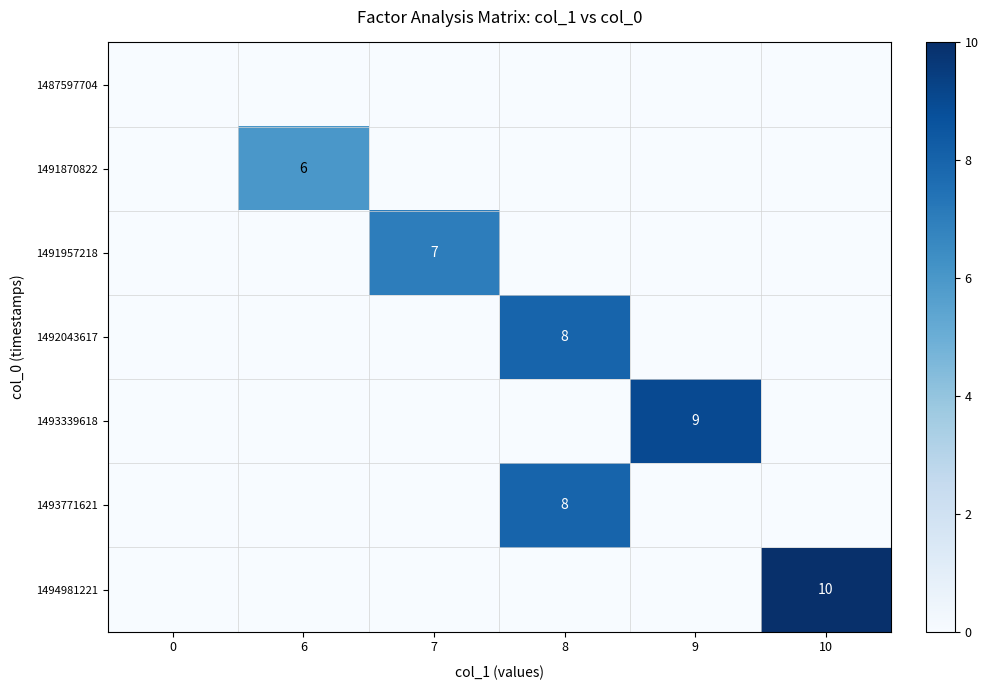

Is it true that 1492043617 equals 14 at 8?

False